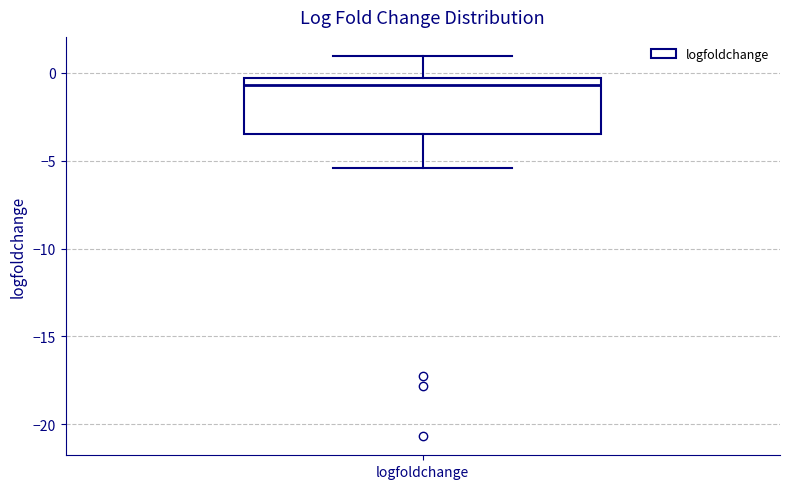

Where is the lower edge of the box for logfoldchange on the y-axis? The values are not printed on the chart, so give them approximately, as read against the axis.

-3.5